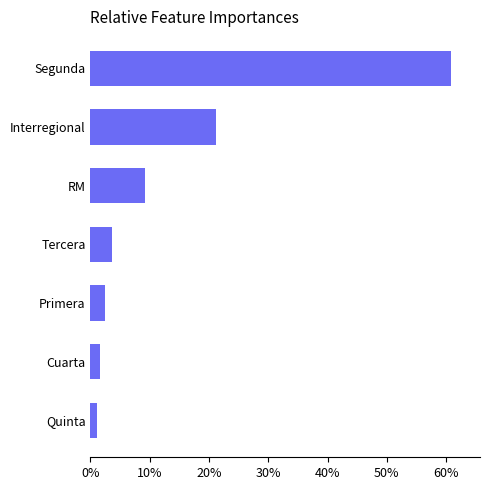

Reading bottom to top, transcribe all the data shown in this chart.

Quinta=1.0	Cuarta=1.6	Primera=2.5	Tercera=3.7	RM=9.2	Interregional=21.1	Segunda=60.9